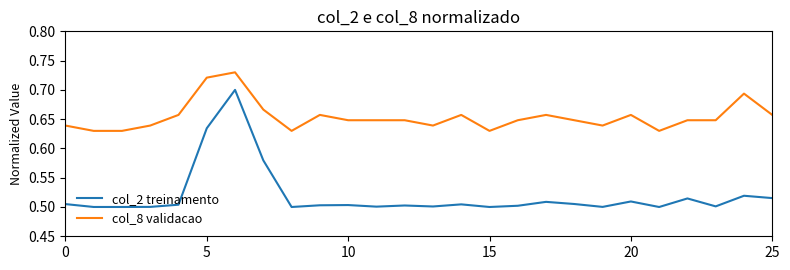

Which series has the largest total across all categories?

col_8 validacao